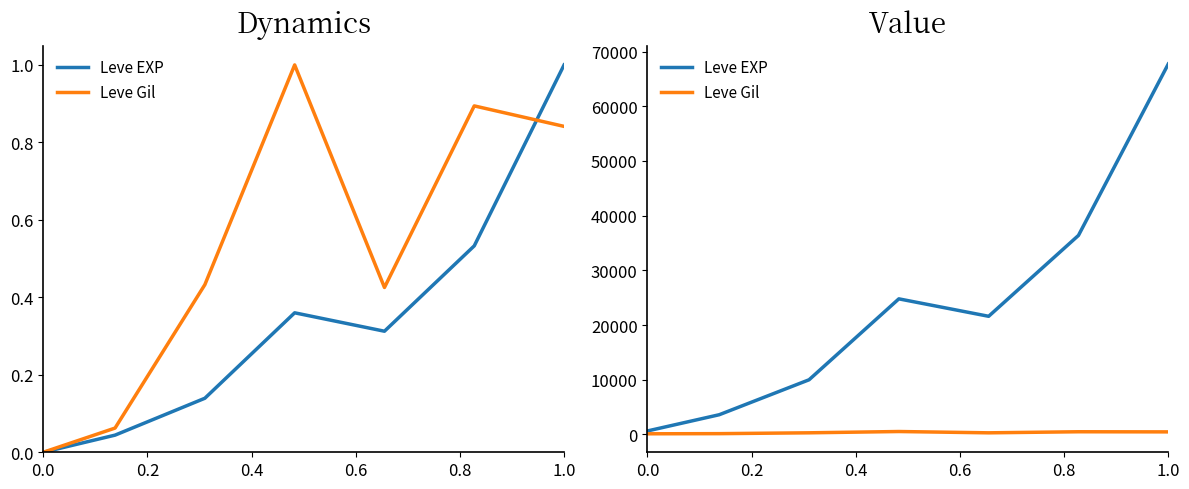

Rank the series by their average value, from highest to lowest.

Leve EXP, Leve Gil